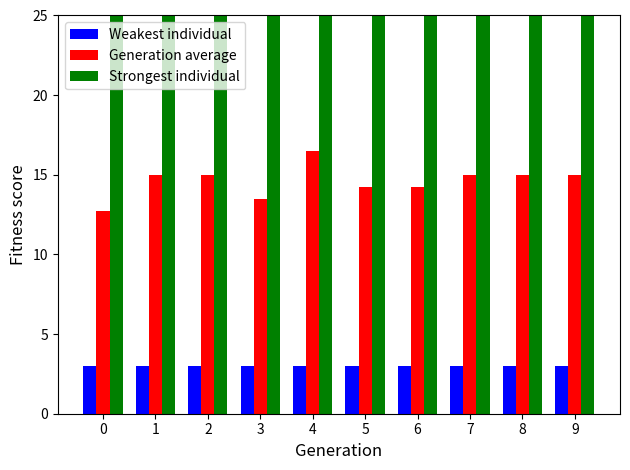

What is the difference between the maximum and second lowest values in the Generation average series?

3.0